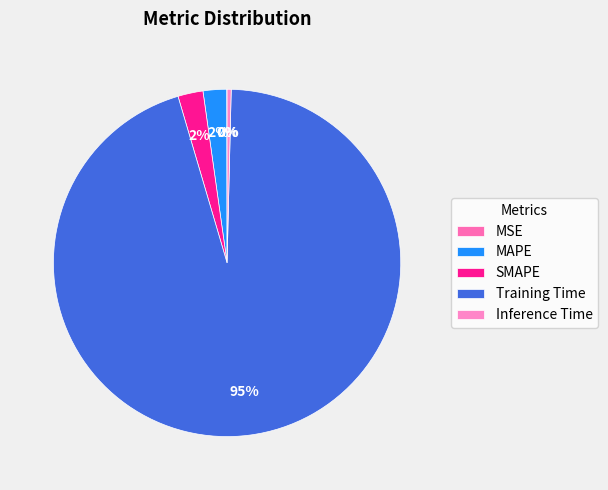

To the nearest percent, what is the average slice percentage?

20%